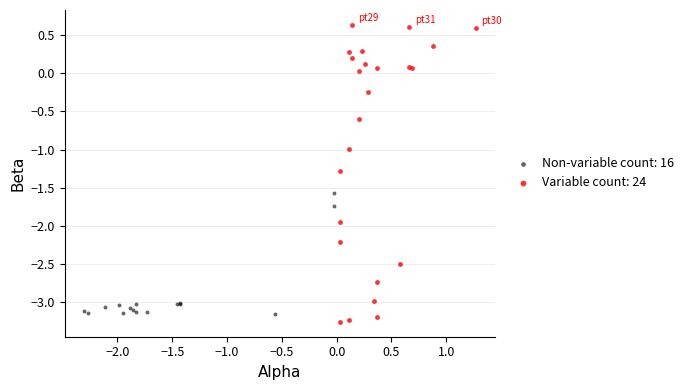

Which series has the widest spread of Y values?

Variable count: 24